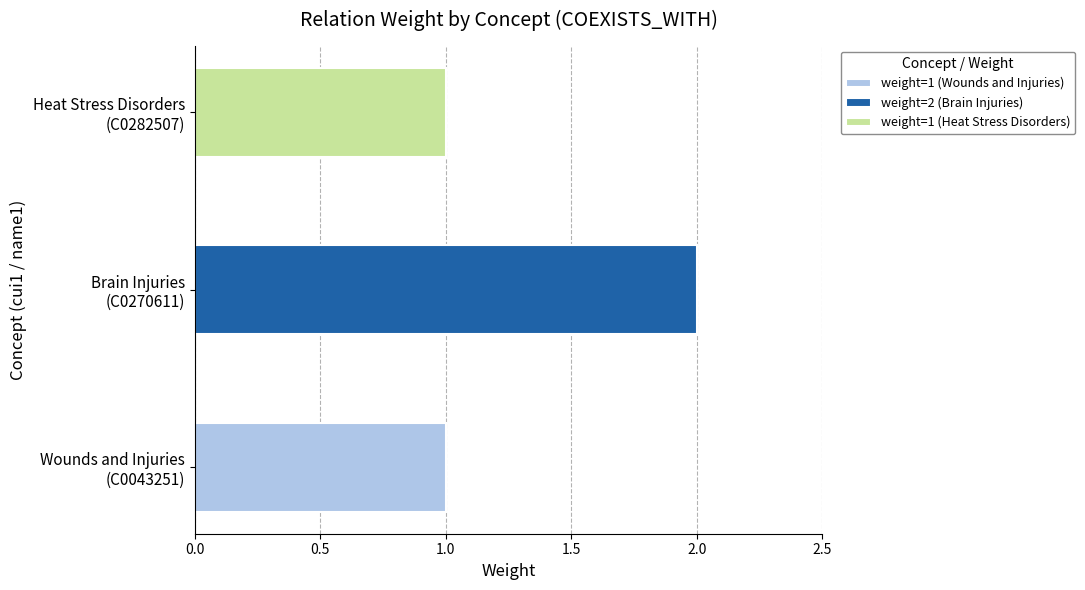

How many values are between 1 and 2?

3